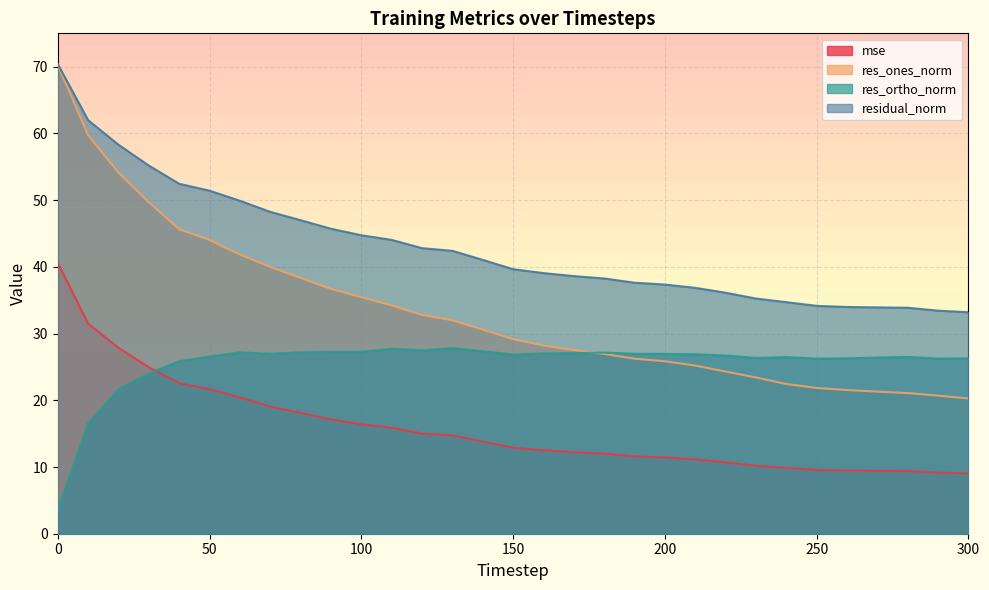

True or false: res_ortho_norm and residual_norm intersect in this chart.

False